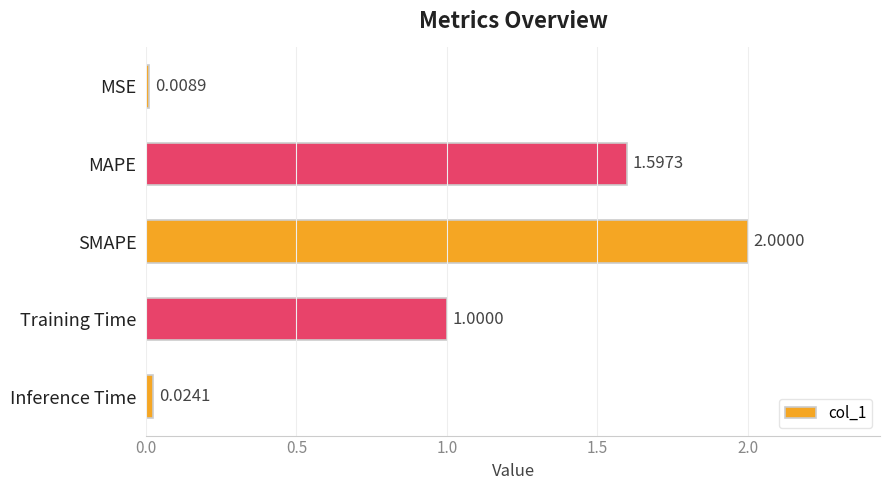

Count the number of data series in this chart.

1